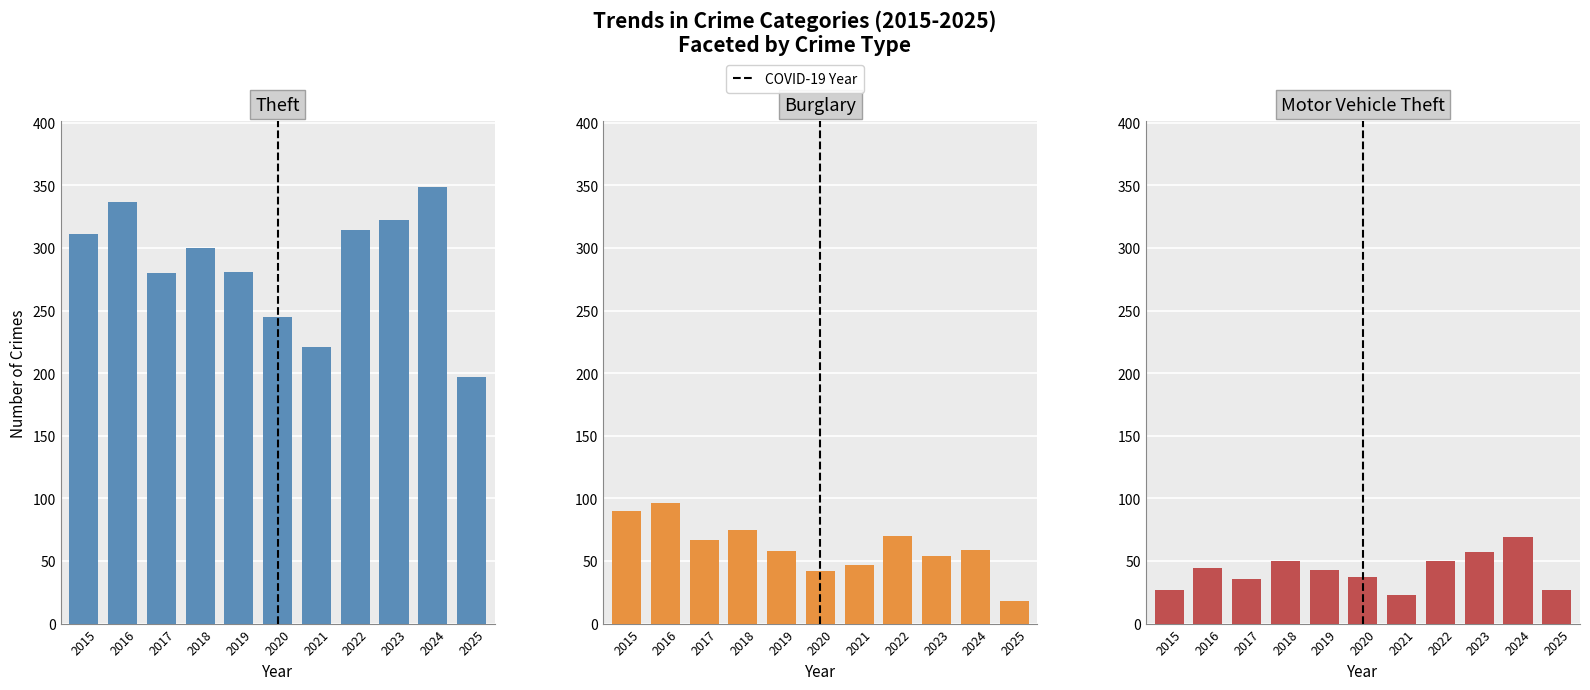

Reading left to right, transcribe all the data shown in this chart.

Theft: 2015=311	2016=337	2017=280	2018=300	2019=281	2020=245	2021=221	2022=314	2023=322	2024=349	2025=197
Burglary: 2015=90	2016=96	2017=67	2018=75	2019=58	2020=42	2021=47	2022=70	2023=54	2024=59	2025=18
Motor Vehicle Theft: 2015=27	2016=44	2017=36	2018=50	2019=43	2020=37	2021=23	2022=50	2023=57	2024=69	2025=27